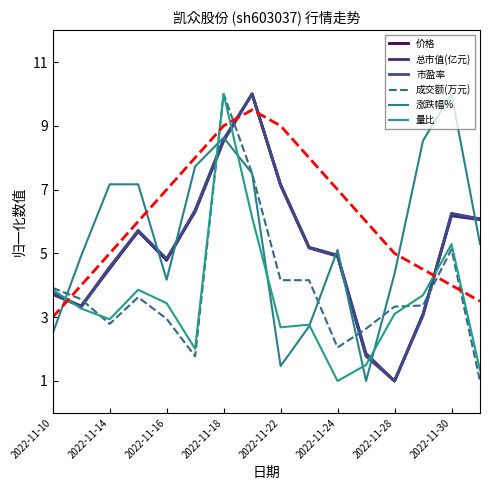

Is this an area chart (filled region under the line)?

No